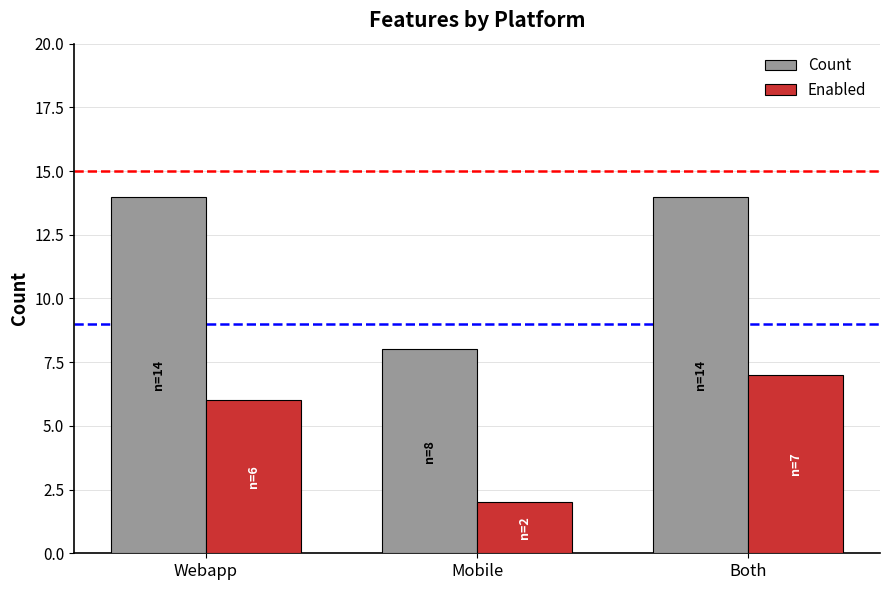

True or false: Enabled has a value of 3 at Mobile.

False